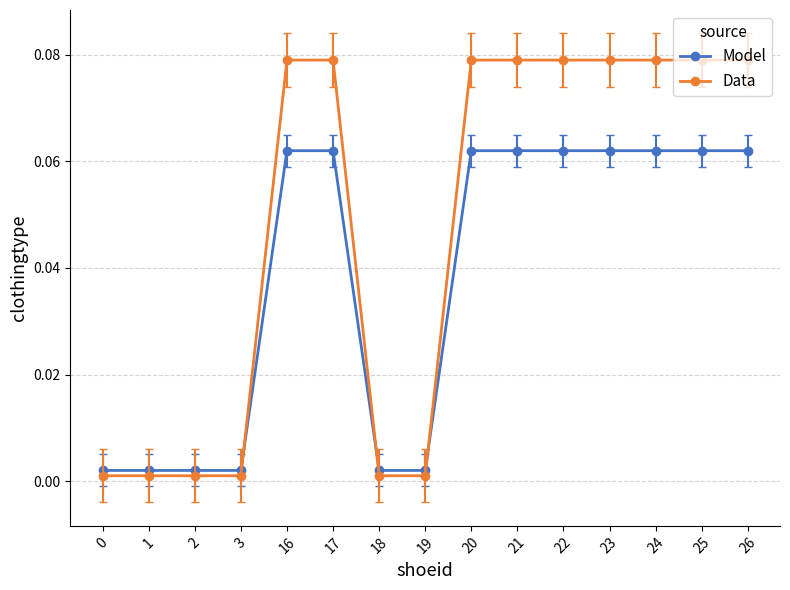

At how many categories does at least one series exceed 0?

15